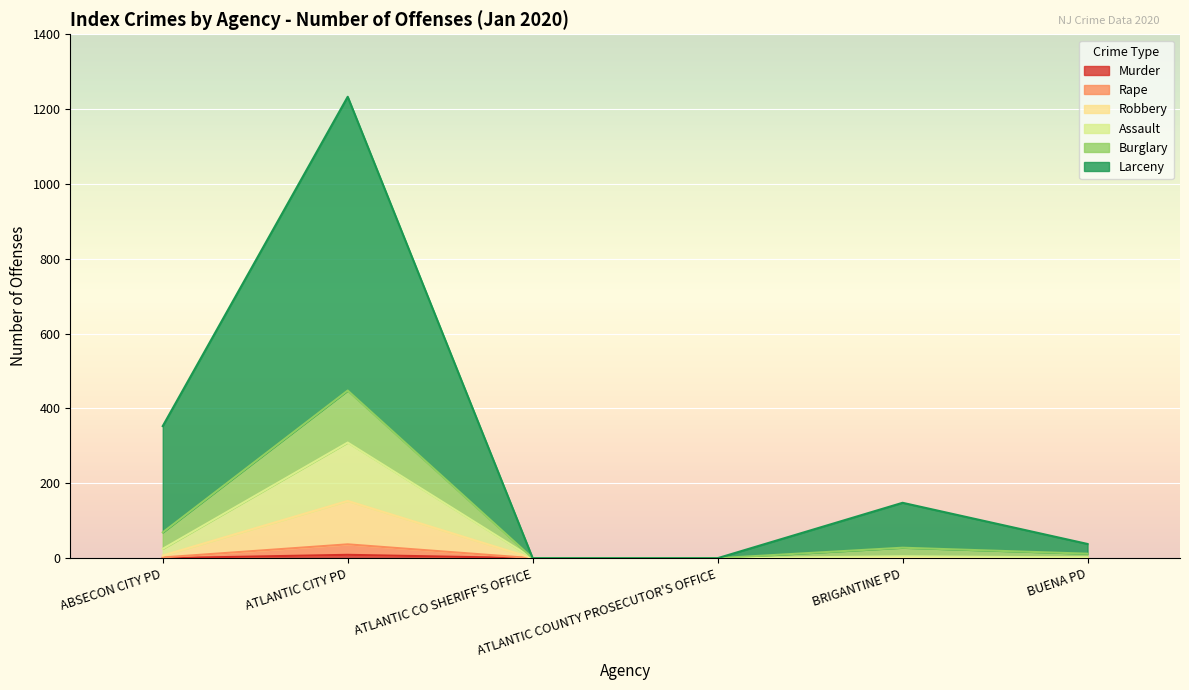

What is the greatest value displayed?

1233